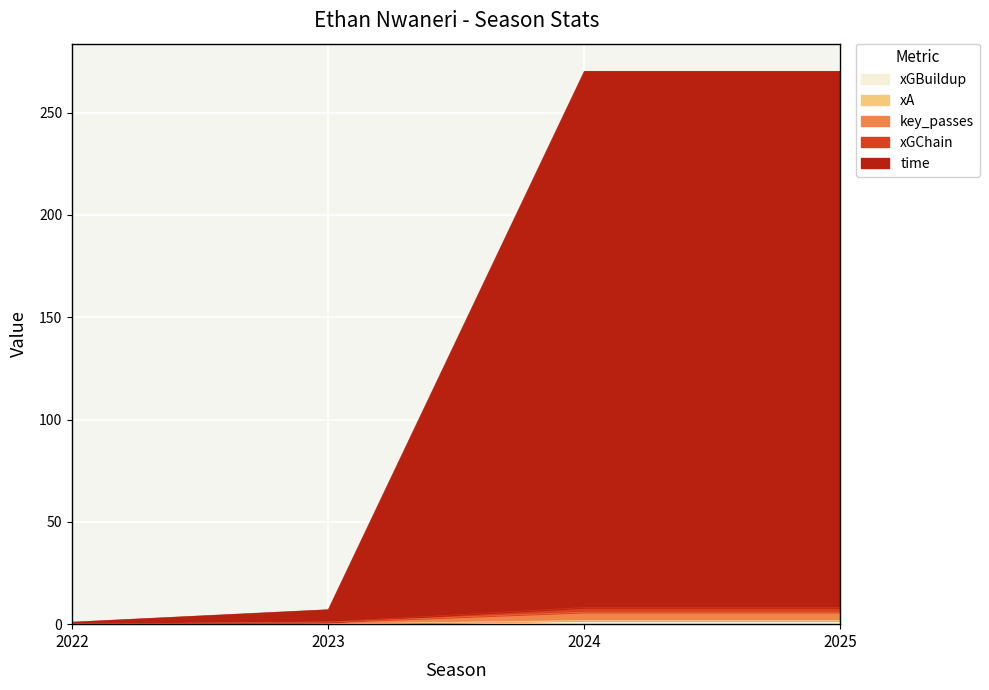

True or false: time has a value of 7.1 at 2023.

True